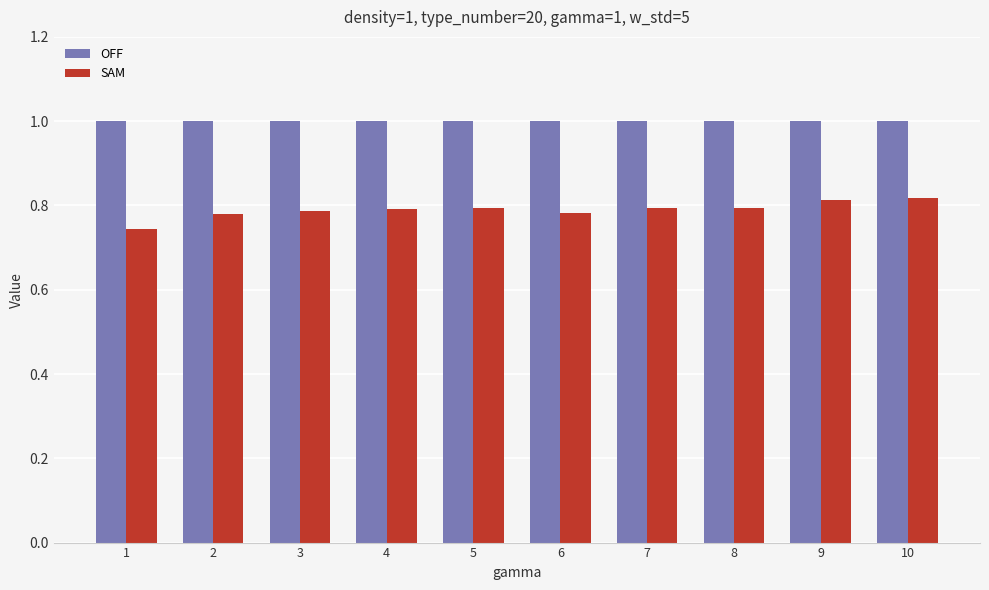

Which series has the largest total across all categories?

OFF